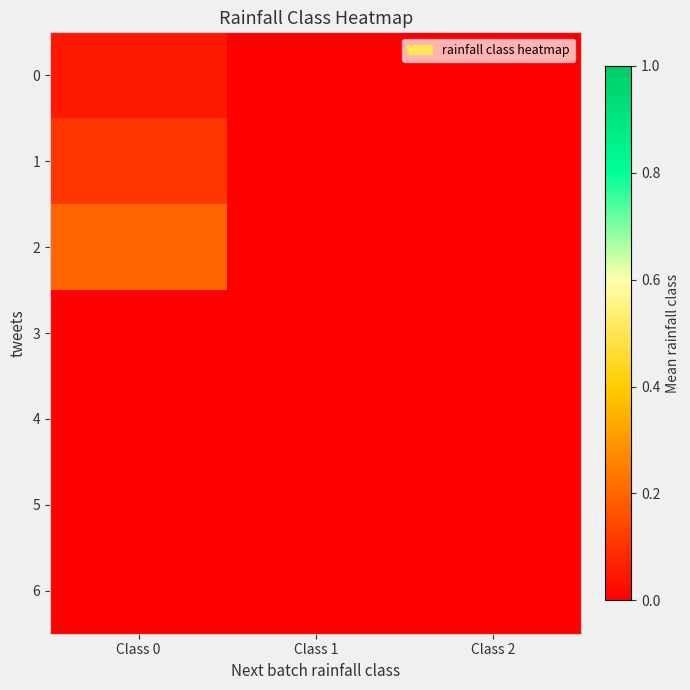

Rank the series at Class 1 from lowest to highest value.

0, 1, 2, 3, 4, 5, 6